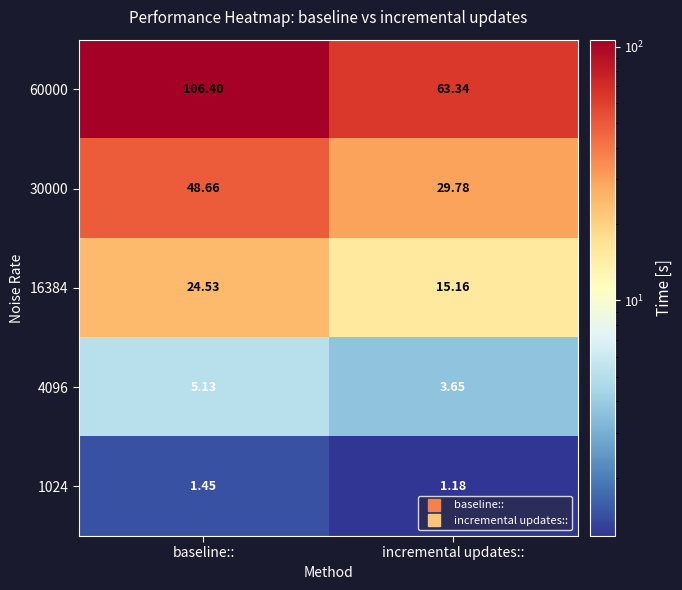

Is the value of 60000 at baseline:: greater than the value of 30000 at baseline::?

Yes